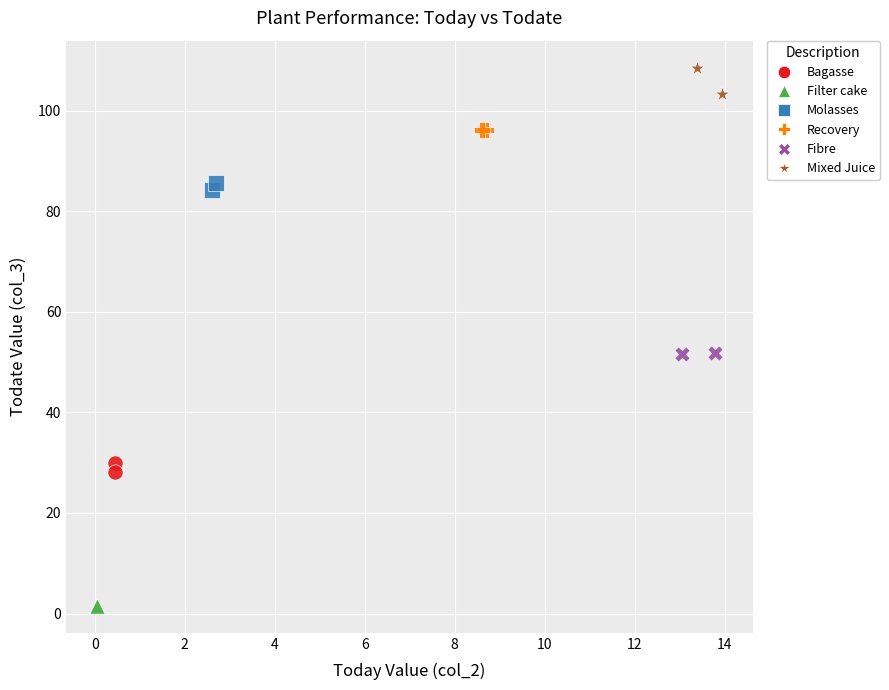

Which series reaches the maximum Y coordinate?

Mixed Juice